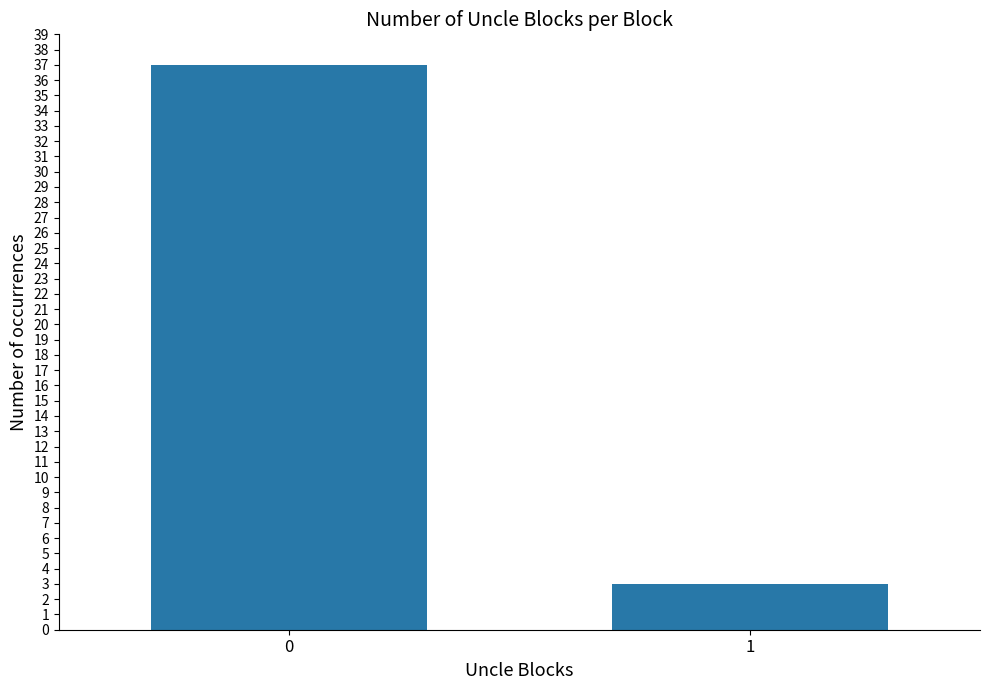

What is the smallest value displayed?

3